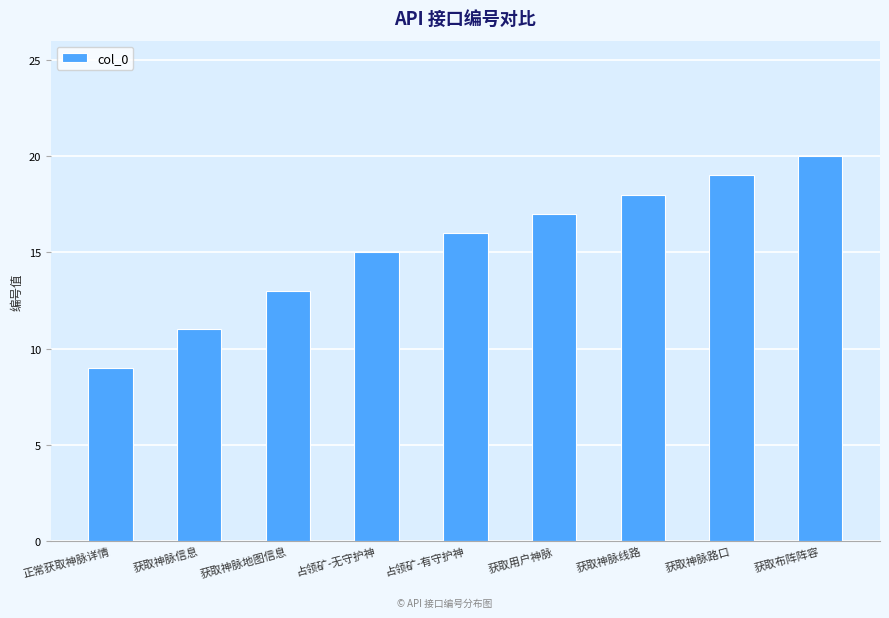

How many bars are there in total?

9